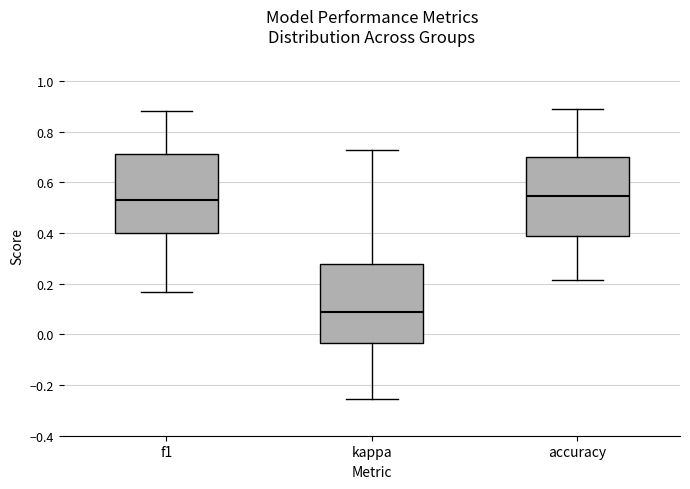

Reading left to right, read every box against the y-axis: the position of its median line, the range the box covers, and the ends of its whiskers. The values are not printed on the chart, so give them approximately, as read against the axis.

f1: median 0.52, box 0.40 to 0.72, whiskers 0.16 to 0.88
kappa: median 0.08, box -0.04 to 0.28, whiskers -0.26 to 0.72
accuracy: median 0.54, box 0.38 to 0.70, whiskers 0.22 to 0.88